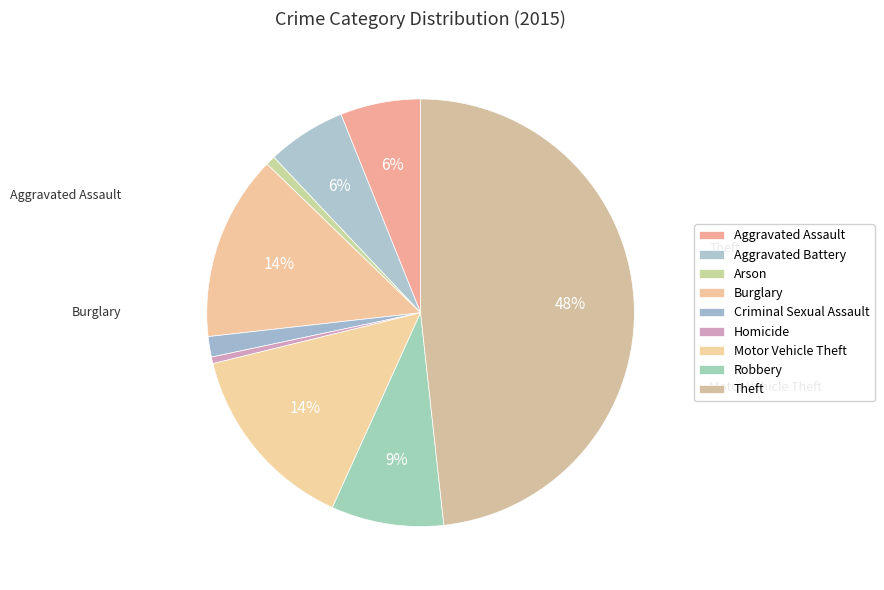

To the nearest percent, what is the combined percentage of Burglary and Robbery?

23%